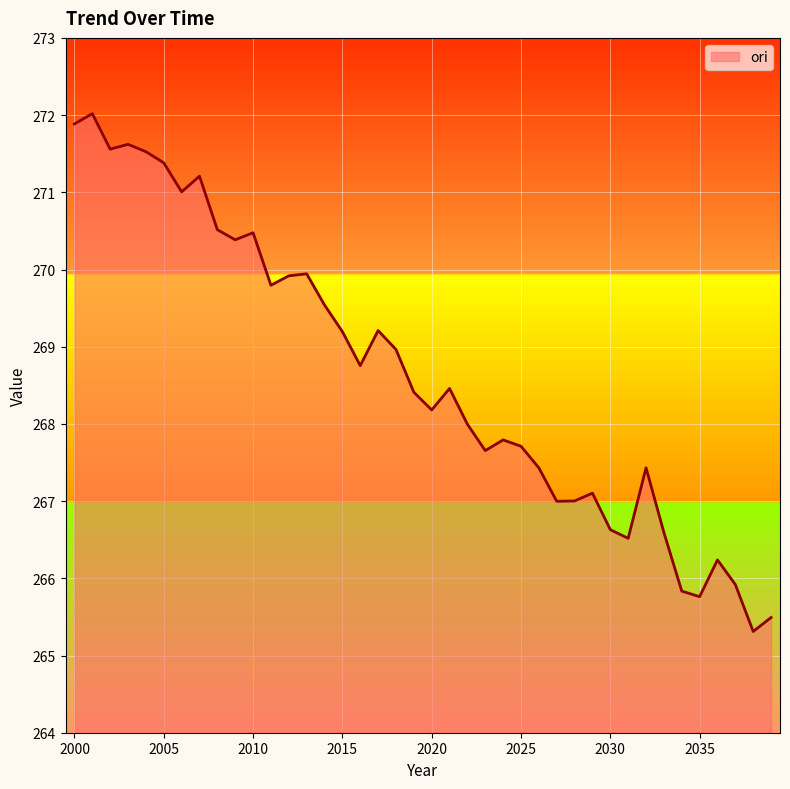

What is the maximum value shown in the chart?

272.0